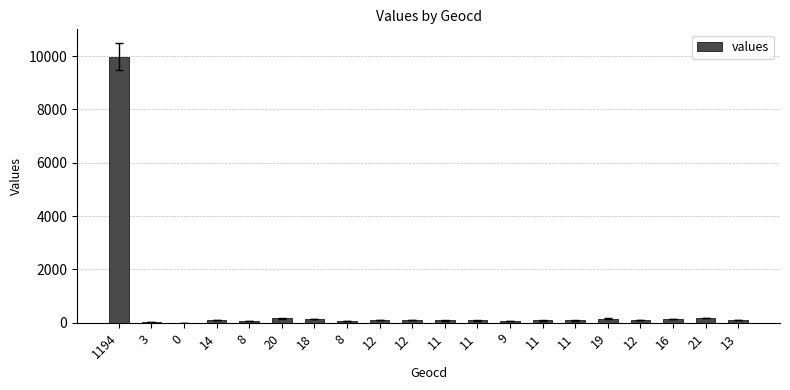

Count the number of categories in the chart.

20